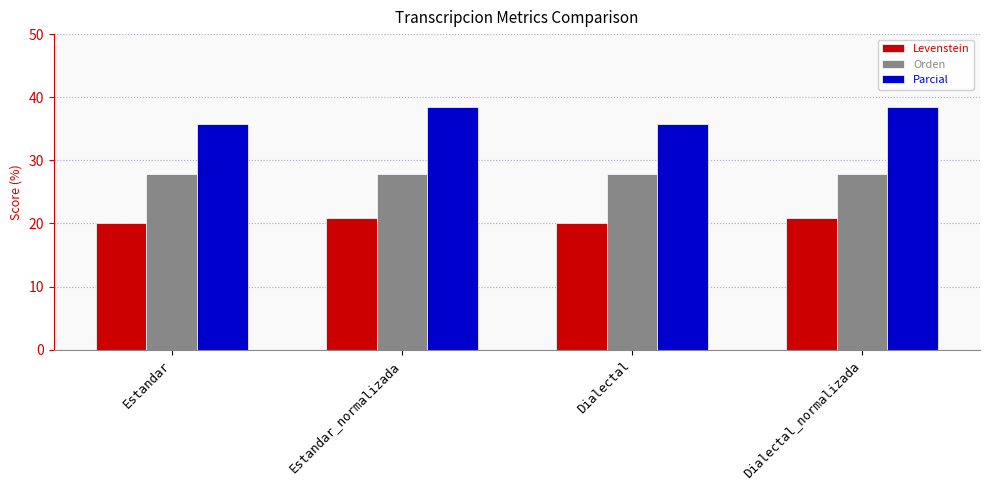

What are all the series names shown in the legend?

Levenstein, Orden, Parcial